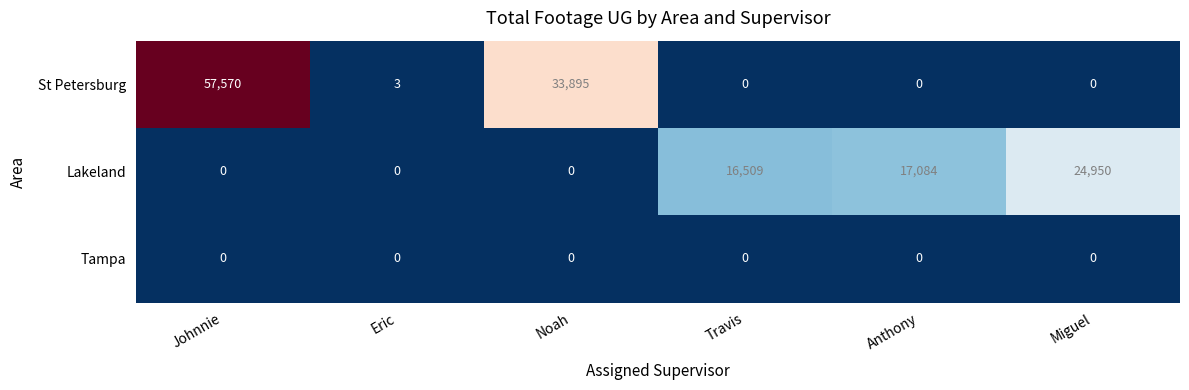

Where does the St Petersburg series first go above 3?

Johnnie